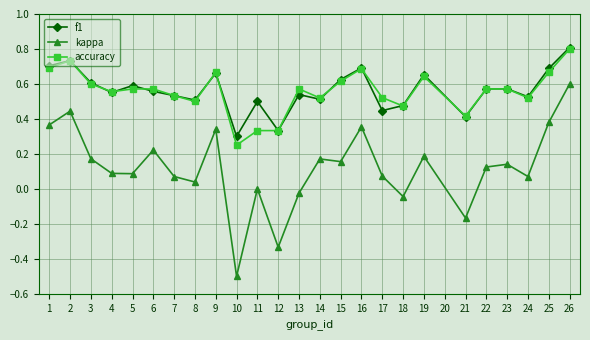

At which category is the sum across all series the highest?

26